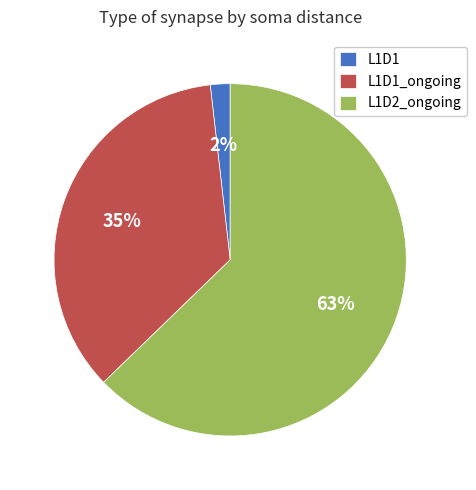

To the nearest percent, what is the difference between the largest and smallest slice percentages?

61%